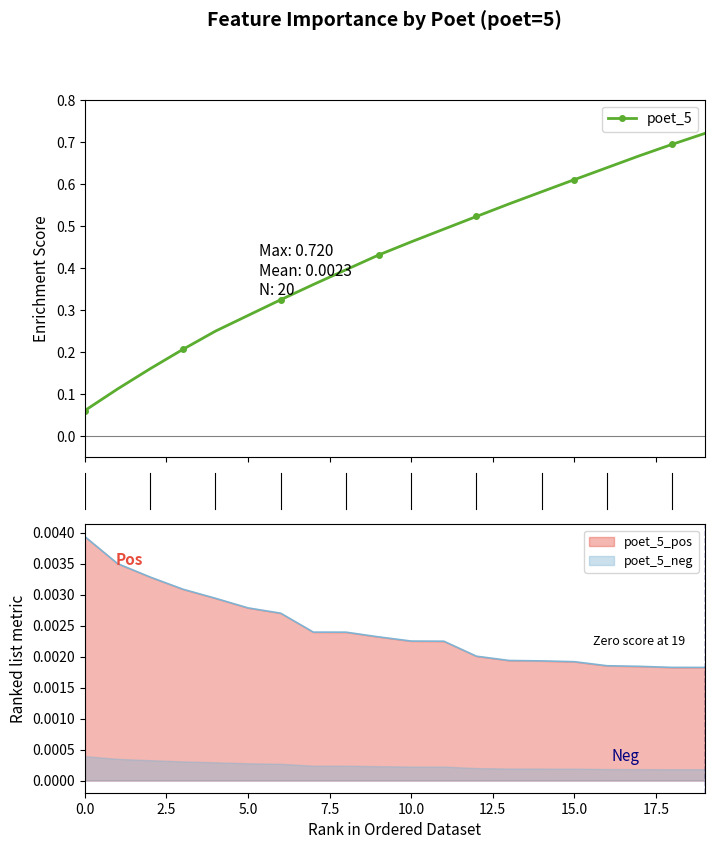

True or false: poet_5_pos and poet_5_neg intersect in this chart.

False